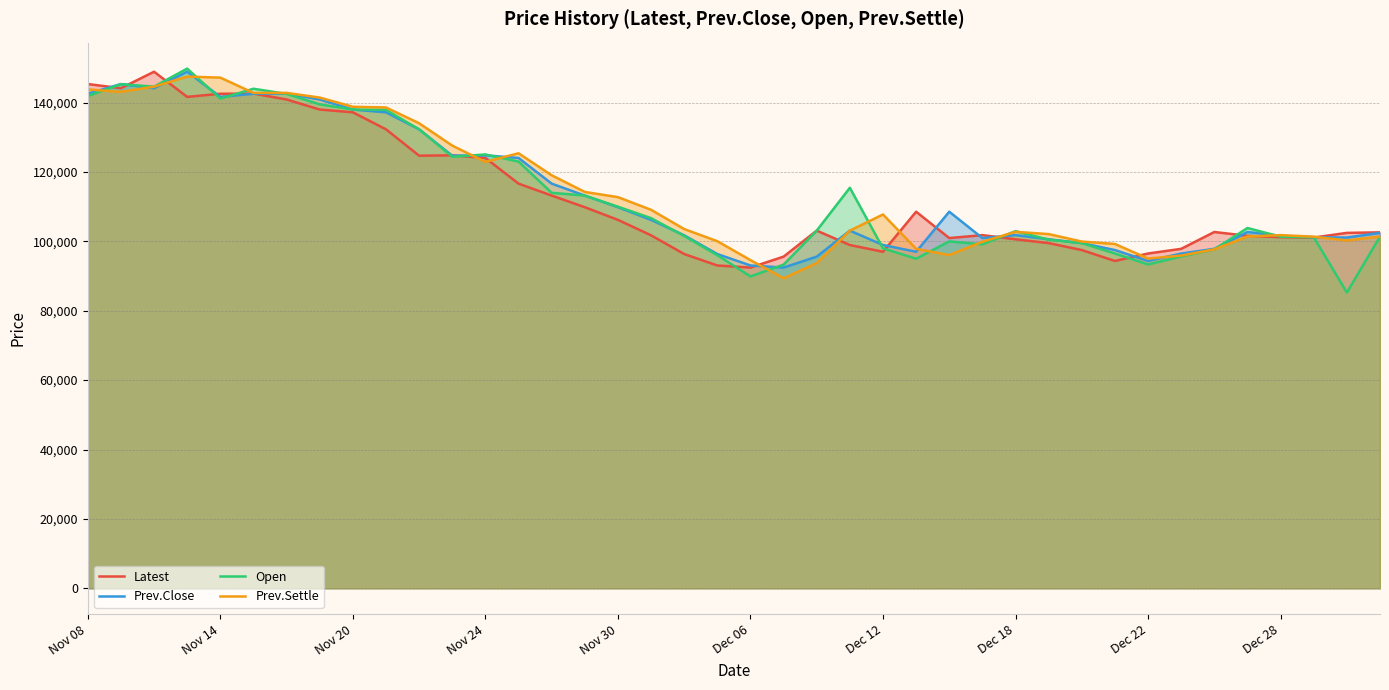

True or false: Latest has a value of 137200 at Nov 20.

True